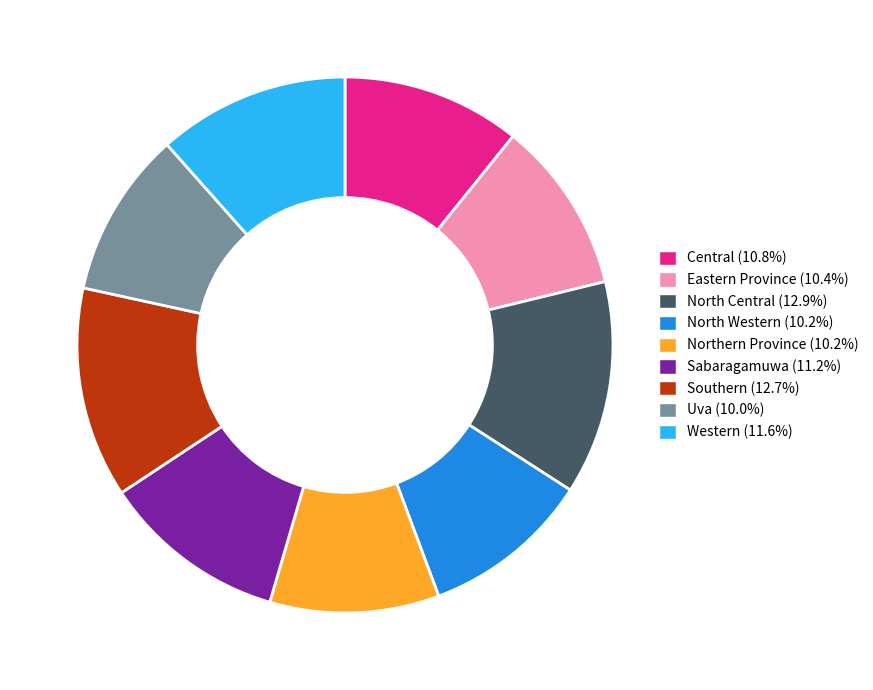

Combined, do Southern and Western account for over 50%?

No